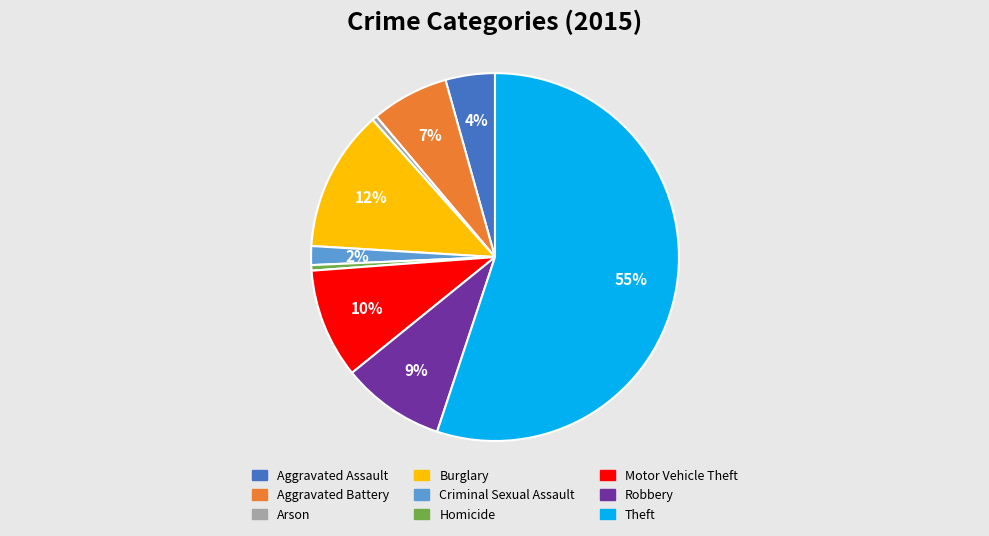

What is the largest slice in the pie chart?

Theft